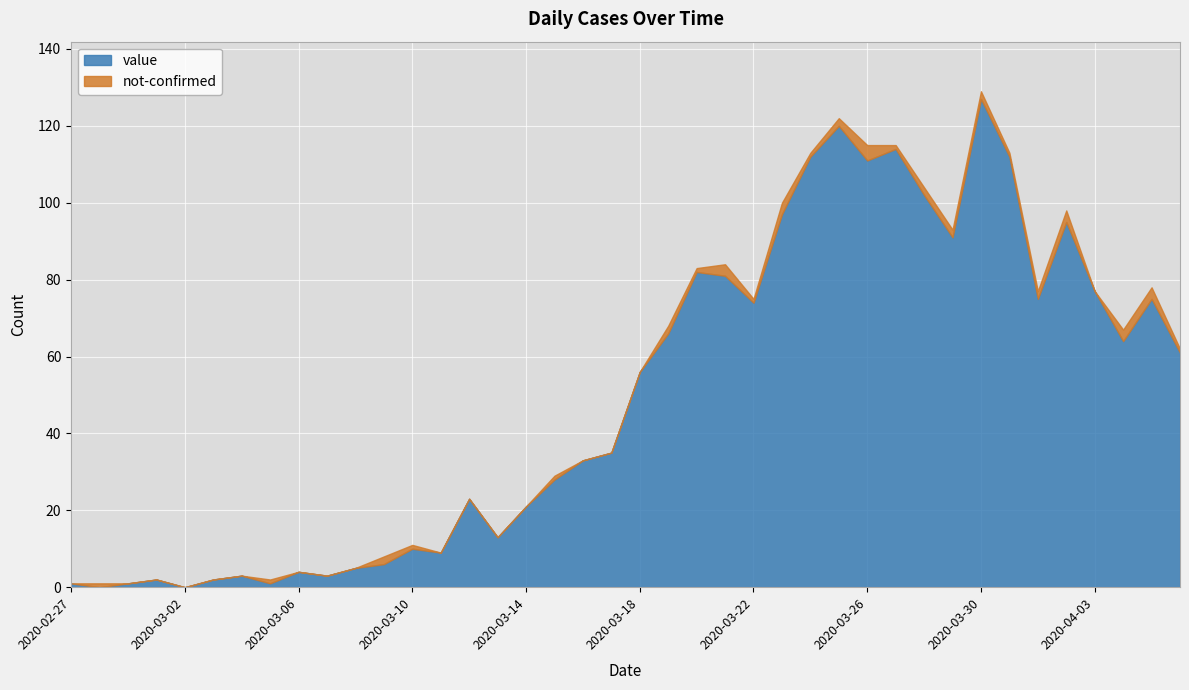

How many times do value and not-confirmed cross each other?

2